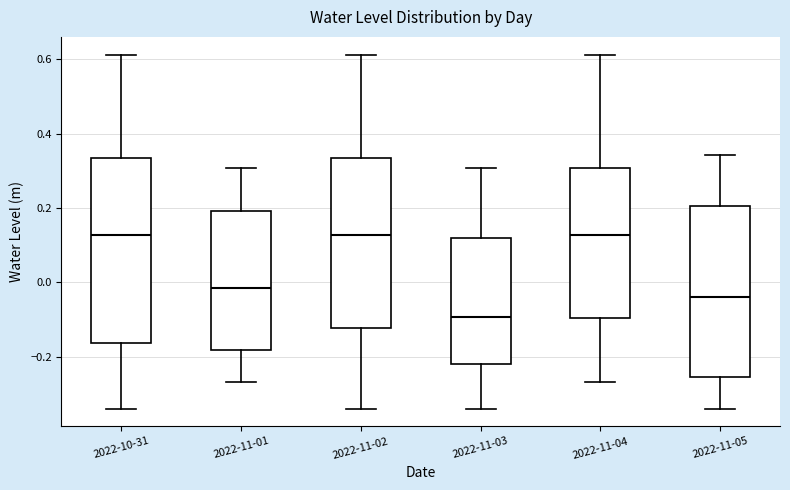

Reading left to right, read every box against the y-axis: the position of its median line, the range the box covers, and the ends of its whiskers. The values are not printed on the chart, so give them approximately, as read against the axis.

2022-10-31: median 0.12, box -0.16 to 0.34, whiskers -0.34 to 0.62
2022-11-01: median -0.02, box -0.18 to 0.20, whiskers -0.26 to 0.30
2022-11-02: median 0.12, box -0.12 to 0.34, whiskers -0.34 to 0.62
2022-11-03: median -0.10, box -0.22 to 0.12, whiskers -0.34 to 0.30
2022-11-04: median 0.12, box -0.10 to 0.30, whiskers -0.26 to 0.62
2022-11-05: median -0.04, box -0.26 to 0.20, whiskers -0.34 to 0.34